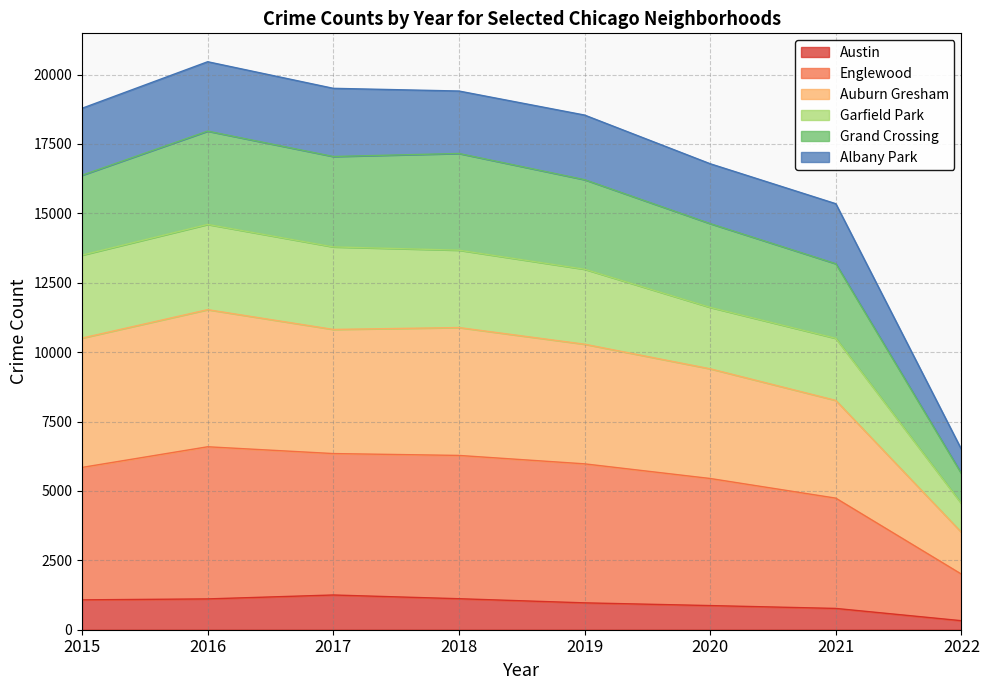

Rank the categories by 2016 value from lowest to highest.

2022, 2021, 2020, 2015, 2019, 2018, 2017, 2016